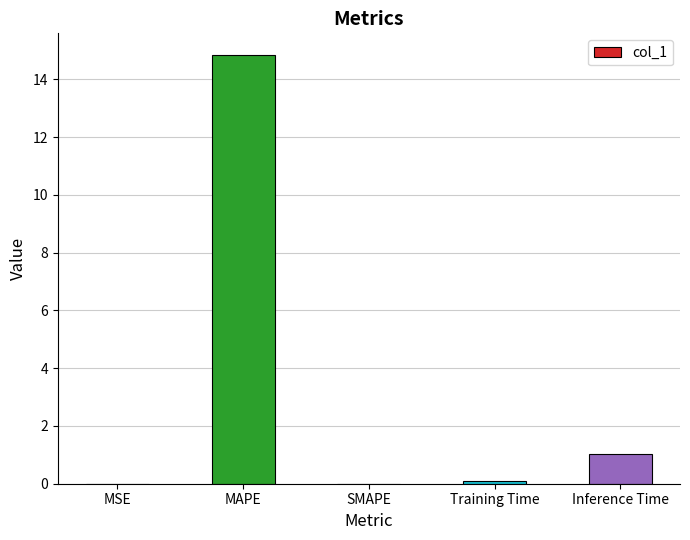

The chart shows a value of 0.1 at Training Time. True or false?

True